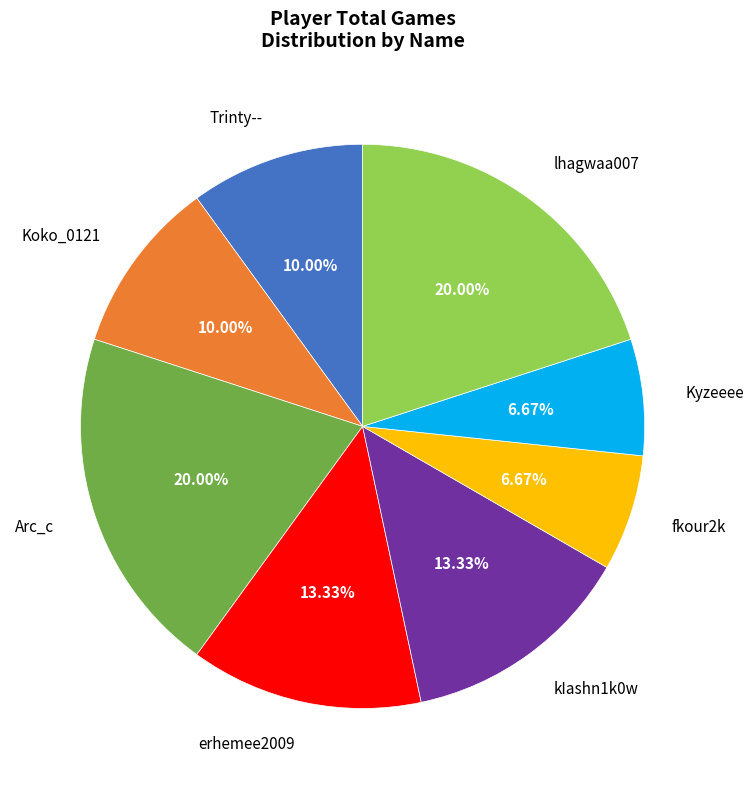

To the nearest percent, what portion does fkour2k represent?

7%